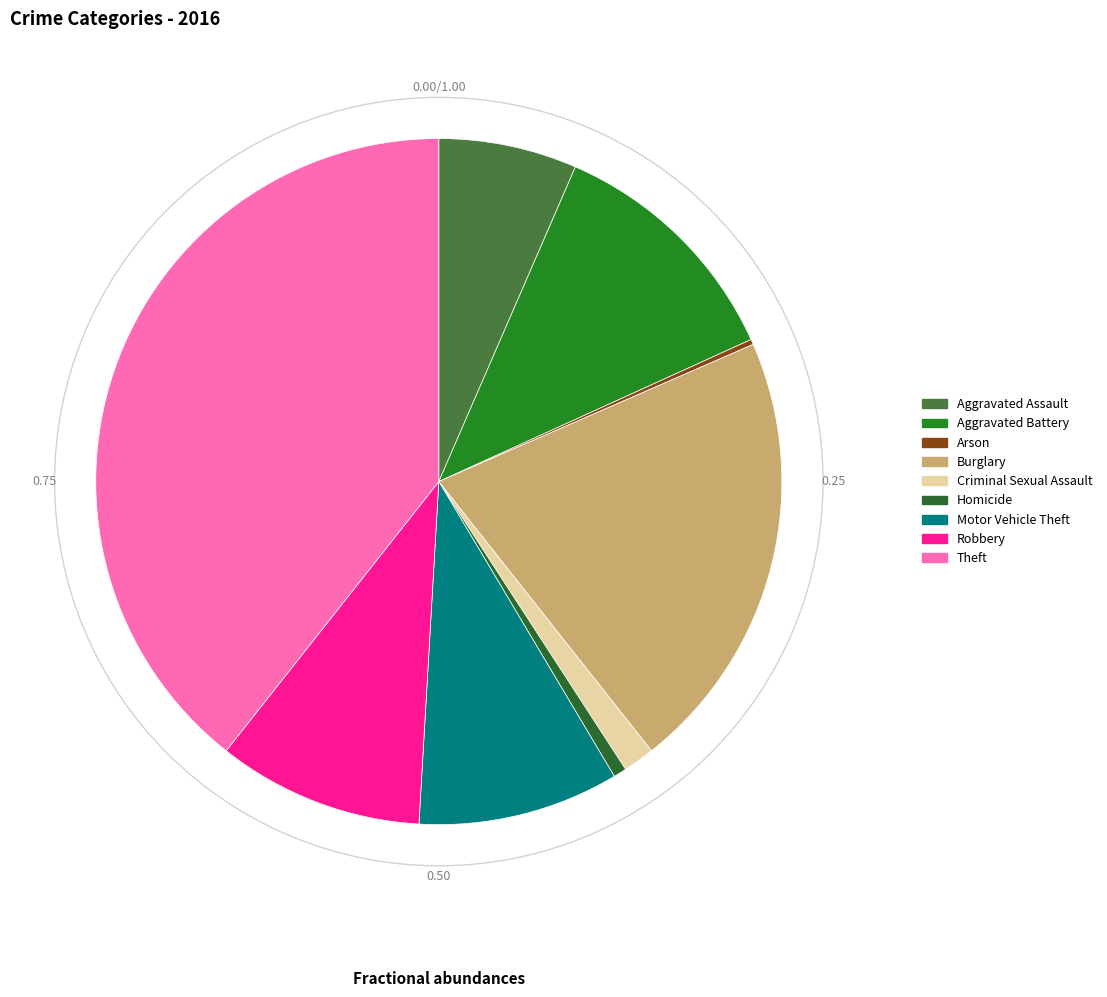

Which category has the biggest portion of the pie?

Theft